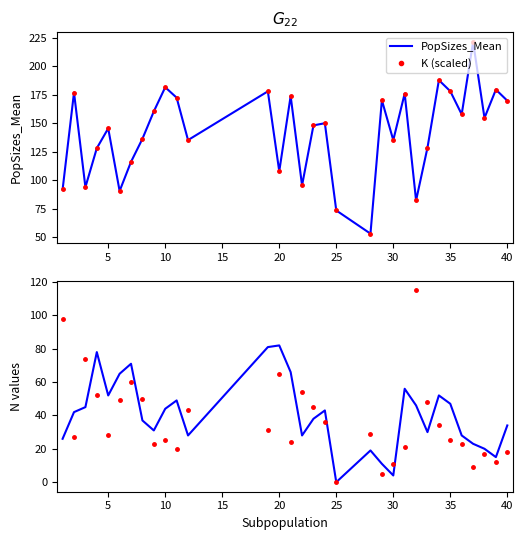

Is the value of N_AfterImmiMortality at 15 greater than the value of K (scaled) at 5?

No